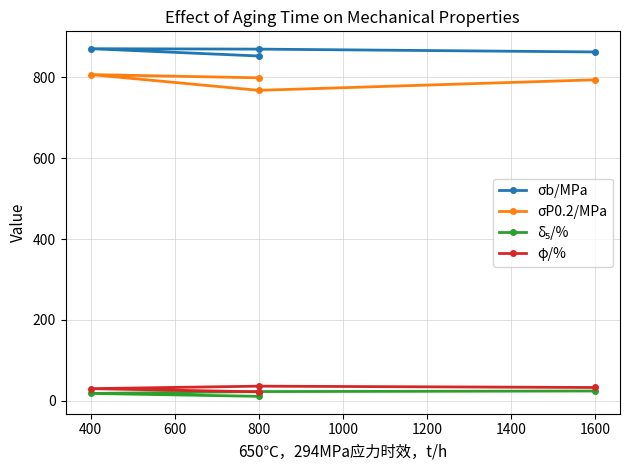

The σb/MPa series shows 863.0 at 1600. True or false?

True